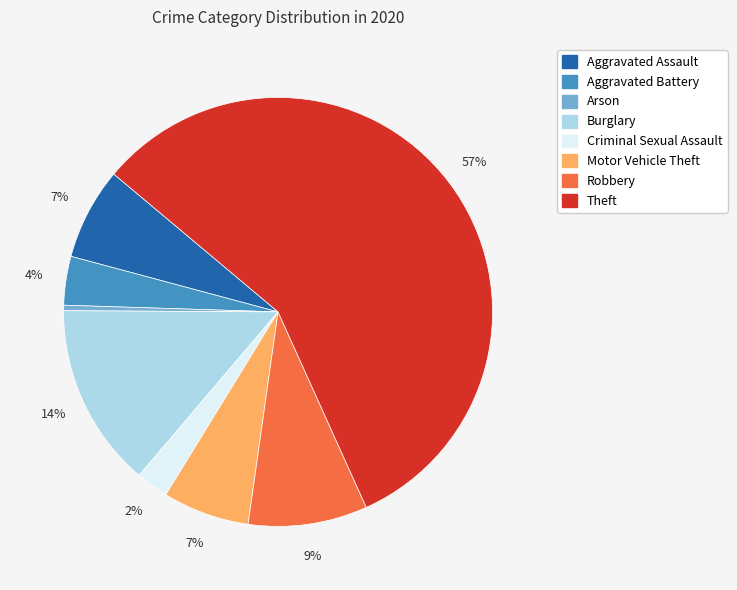

Is there any slice that represents more than half of the pie?

Yes